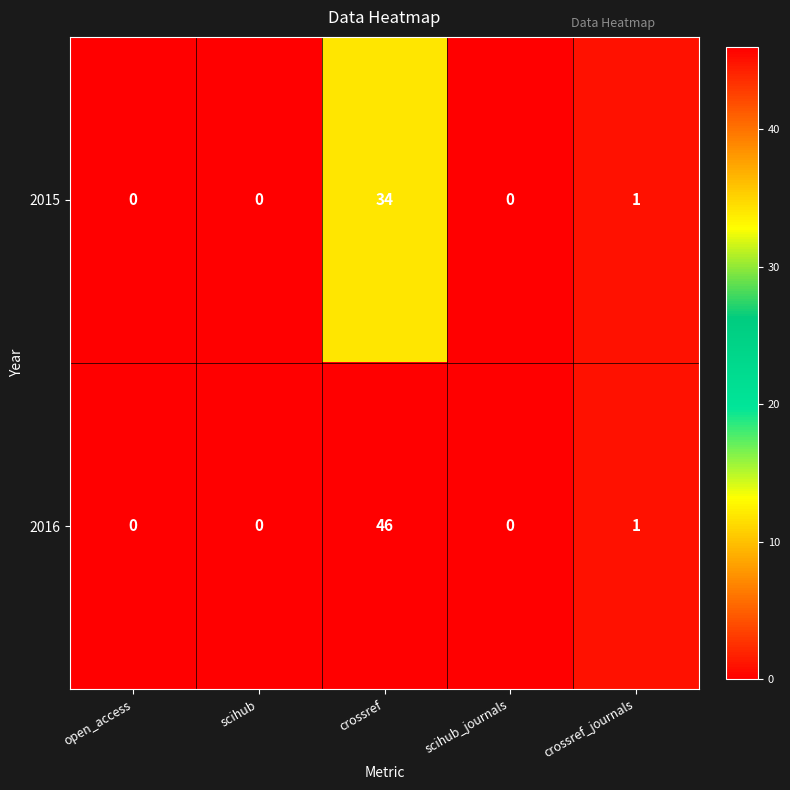

Reading left to right, transcribe all the data shown in this chart.

2015: open_access=0	scihub=0	crossref=34	scihub_journals=0	crossref_journals=1
2016: open_access=0	scihub=0	crossref=46	scihub_journals=0	crossref_journals=1